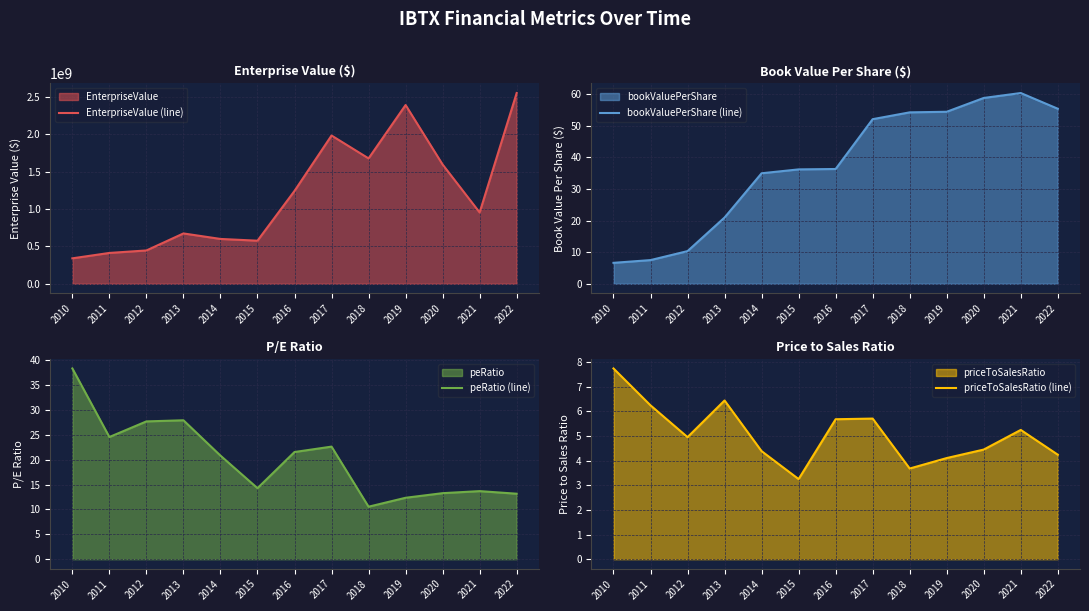

Reading left to right, what are all the values shown in this chart?

EnterpriseValue (line): 2010=340598597.5	2011=412720597.5	2012=446005597.5	2013=673704433.2	2014=600050494.0	2015=576533416.0	2016=1242961771.2	2017=1984158339.2	2018=1677915676.6	2019=2392131947.9	2020=1595746967.1	2021=954255405.0	2022=2552791554.6
bookValuePerShare (line): 2010=6.6	2011=7.5	2012=10.3	2013=21.0	2014=35.0	2015=36.2	2016=36.3	2017=52.1	2018=54.3	2019=54.5	2020=58.8	2021=60.4	2022=55.4
peRatio (line): 2010=38.4	2011=24.6	2012=27.7	2013=27.9	2014=20.8	2015=14.3	2016=21.6	2017=22.7	2018=10.6	2019=12.4	2020=13.3	2021=13.7	2022=13.2
priceToSalesRatio (line): 2010=7.7	2011=6.2	2012=5.0	2013=6.4	2014=4.4	2015=3.2	2016=5.7	2017=5.7	2018=3.7	2019=4.1	2020=4.4	2021=5.2	2022=4.2